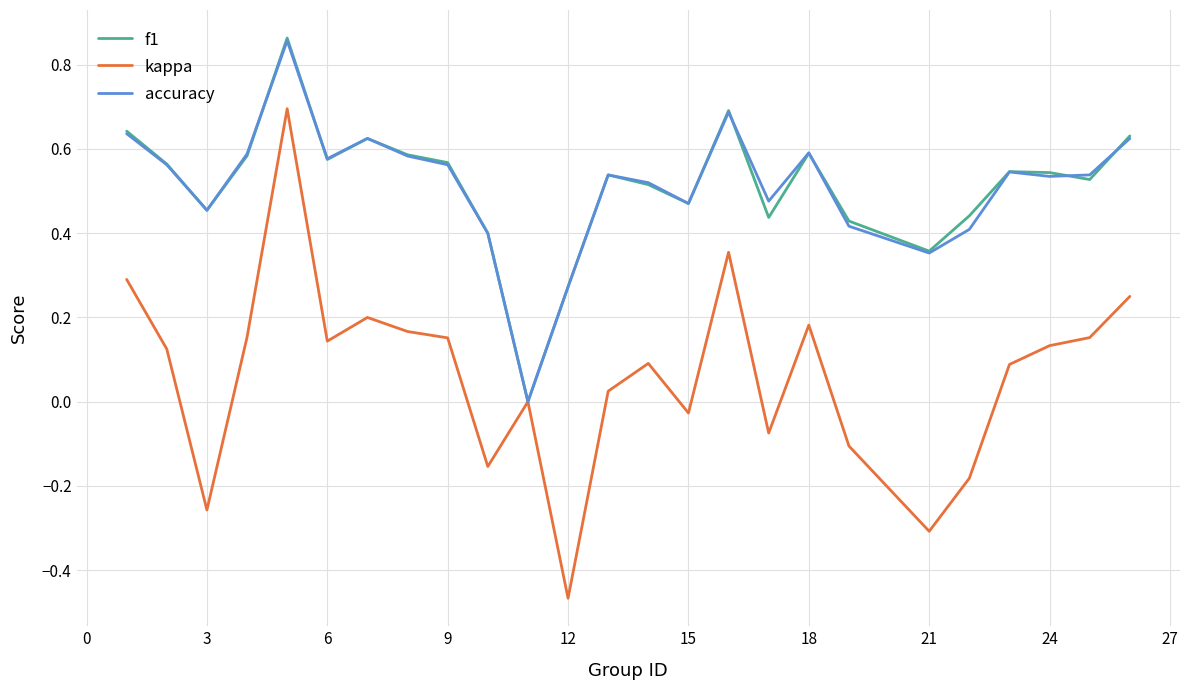

How many interior local peaks does the f1 series have?

6